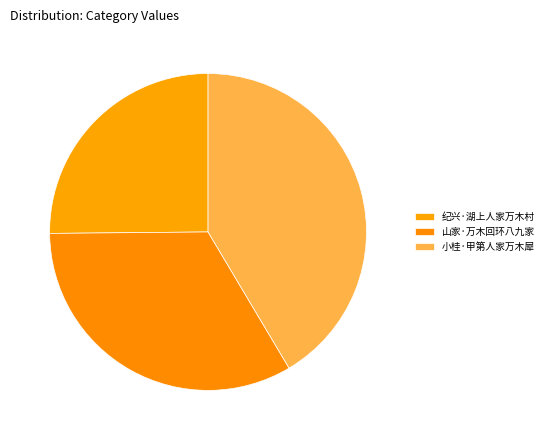

Count the number of slices in the pie.

3